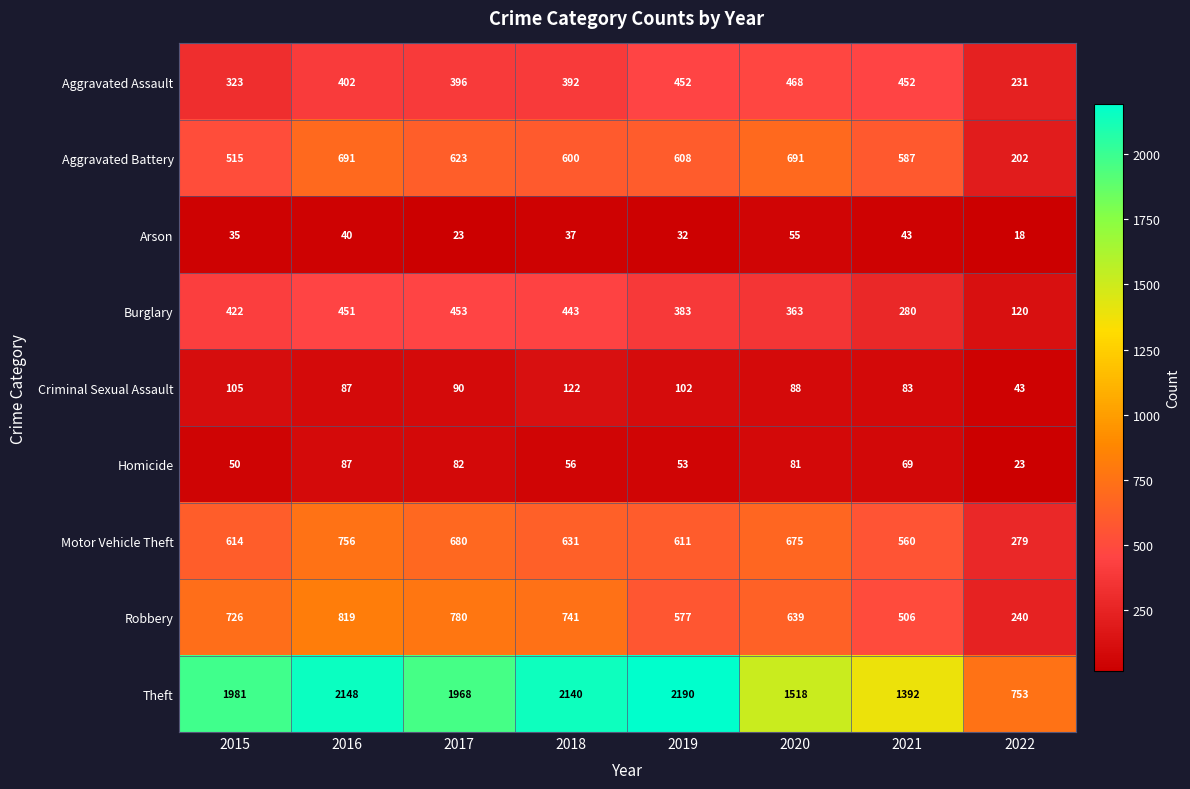

At which label does Theft reach its peak?

2019